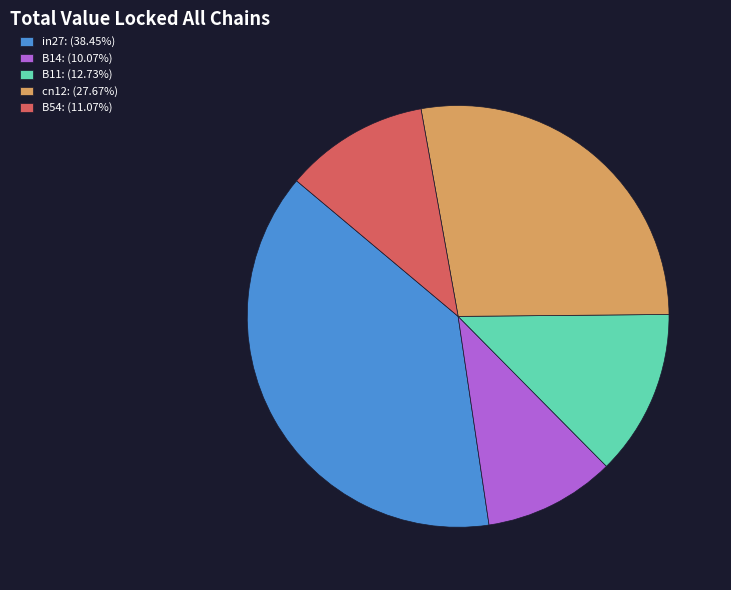

Rank the categories by value from lowest to highest.

B14, B54, B11, cn12, in27